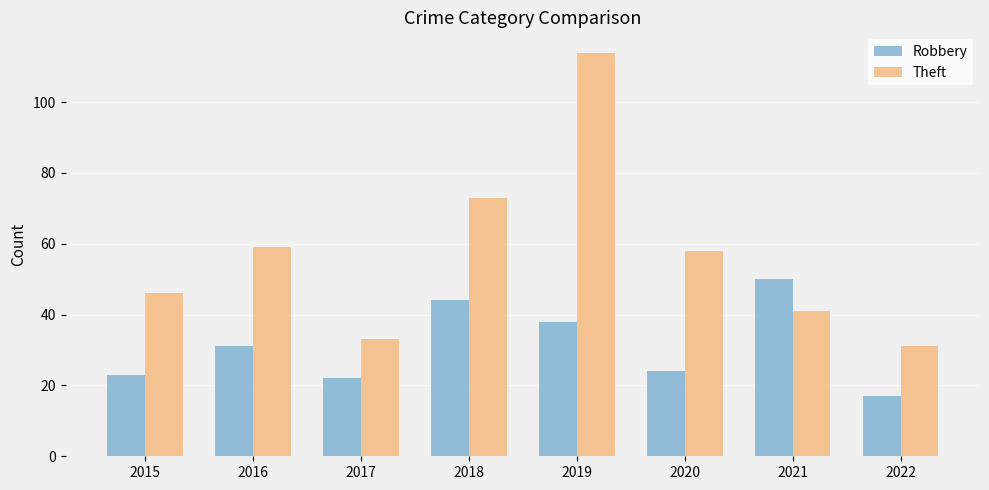

Does the chart contain stacked bars?

No